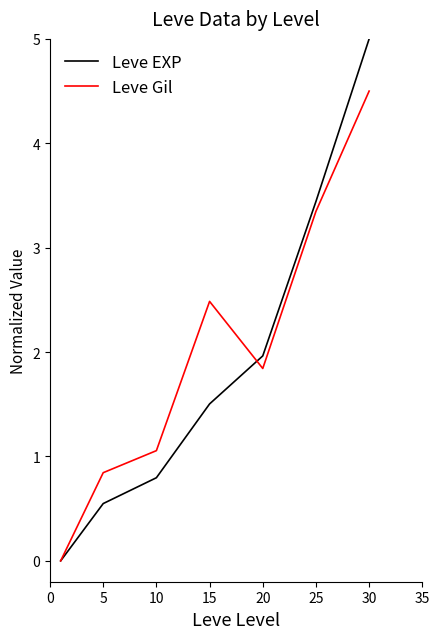

What is the average value of the Leve EXP series?

1.9